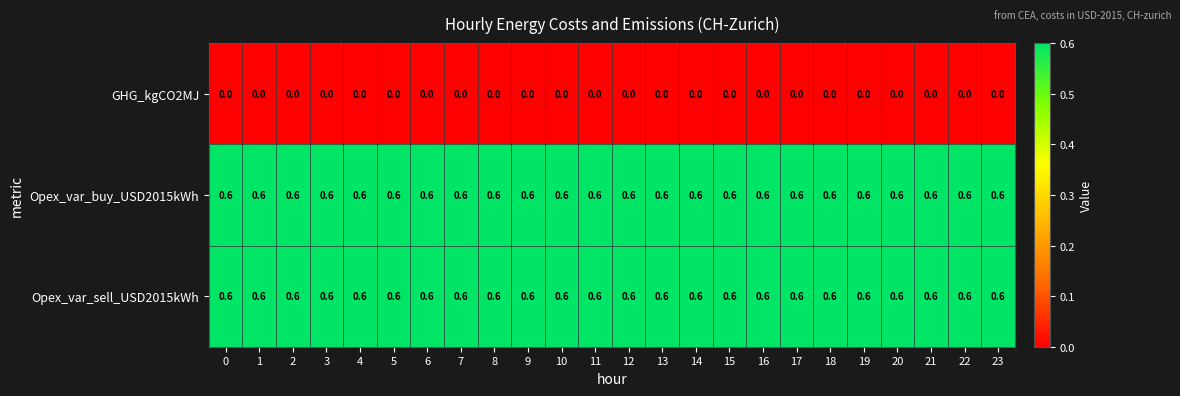

What is the average value of the Opex_var_buy_USD2015kWh series?

0.6